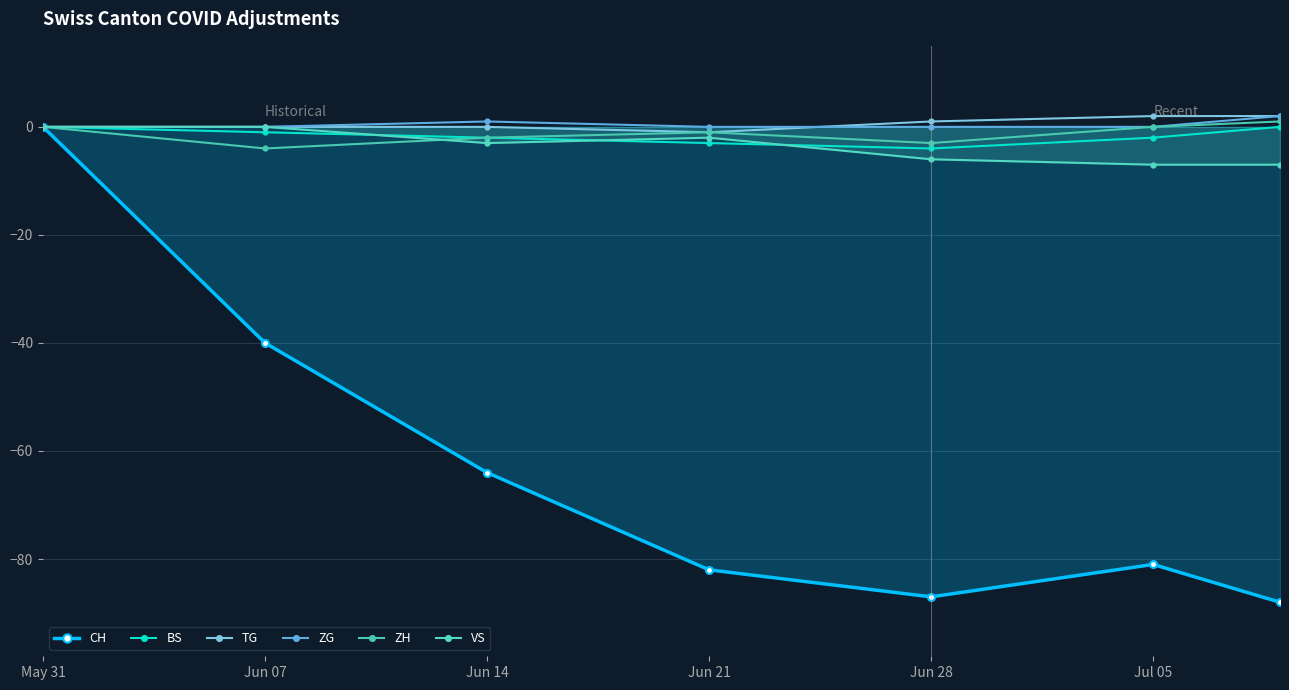

How many data points does each series have?

7